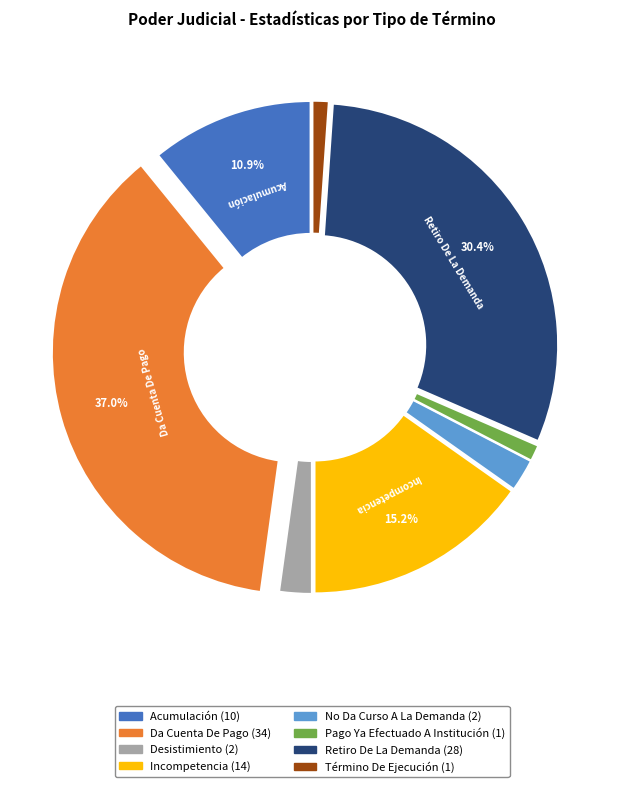

The Pago Ya Efectuado A Institución slice represents 1% of the pie. True or false?

True